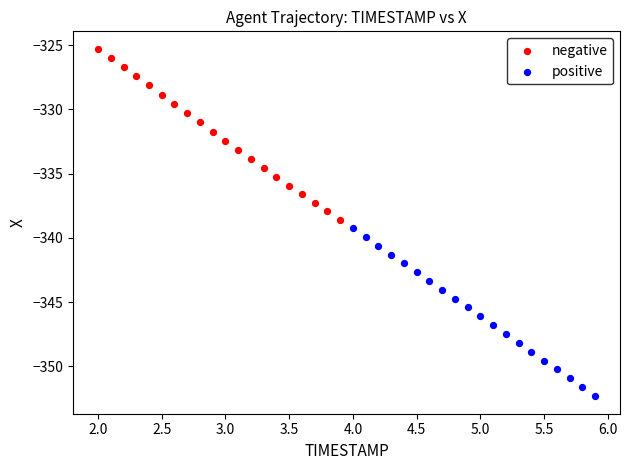

Which series contains the highest Y value?

negative